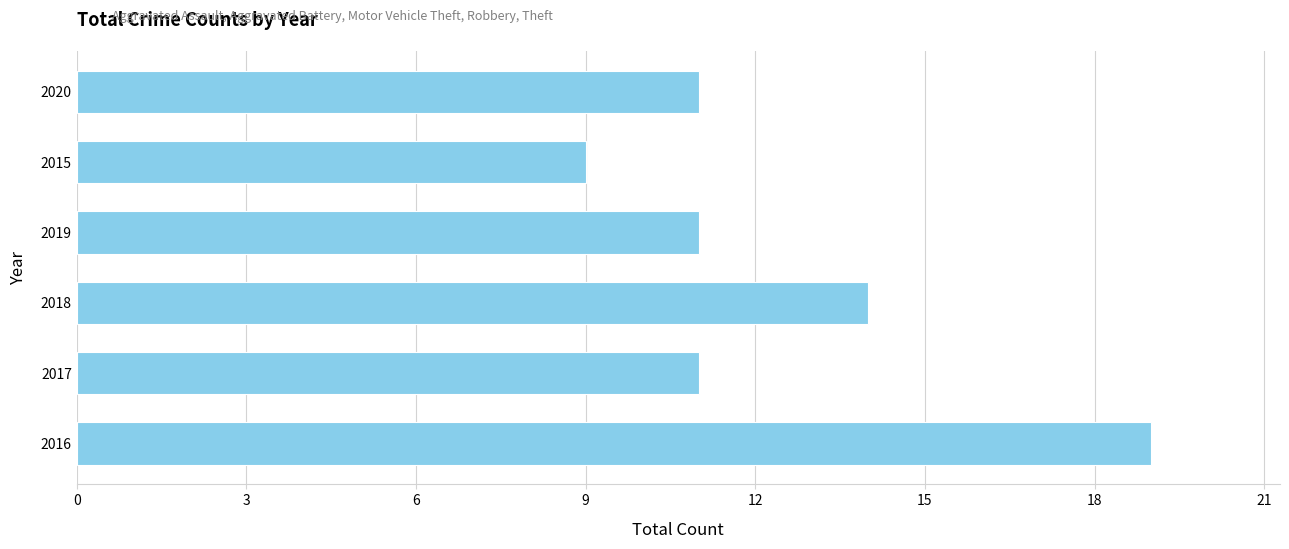

Does the chart contain stacked bars?

No